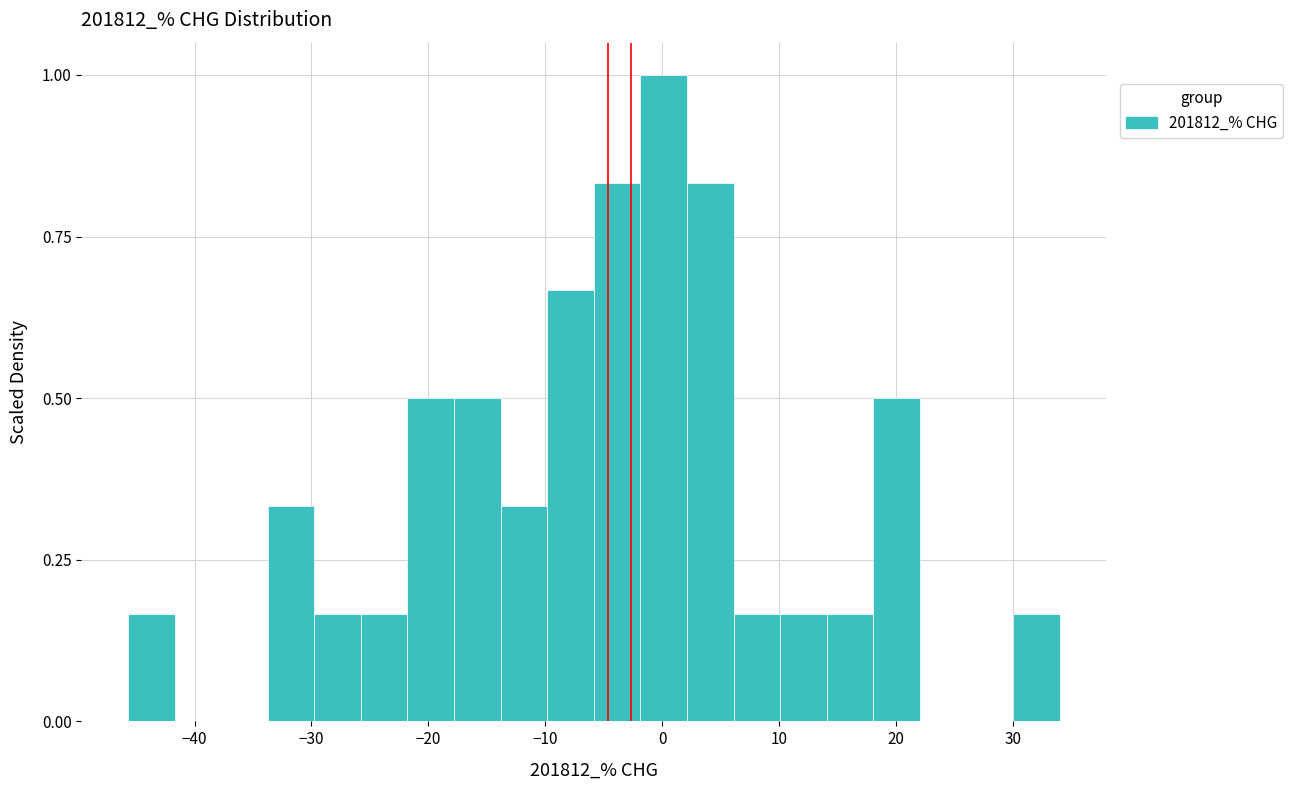

Around what value on the x-axis is the tallest bar? Give the approximate position of its centre, as read against the axis.

0